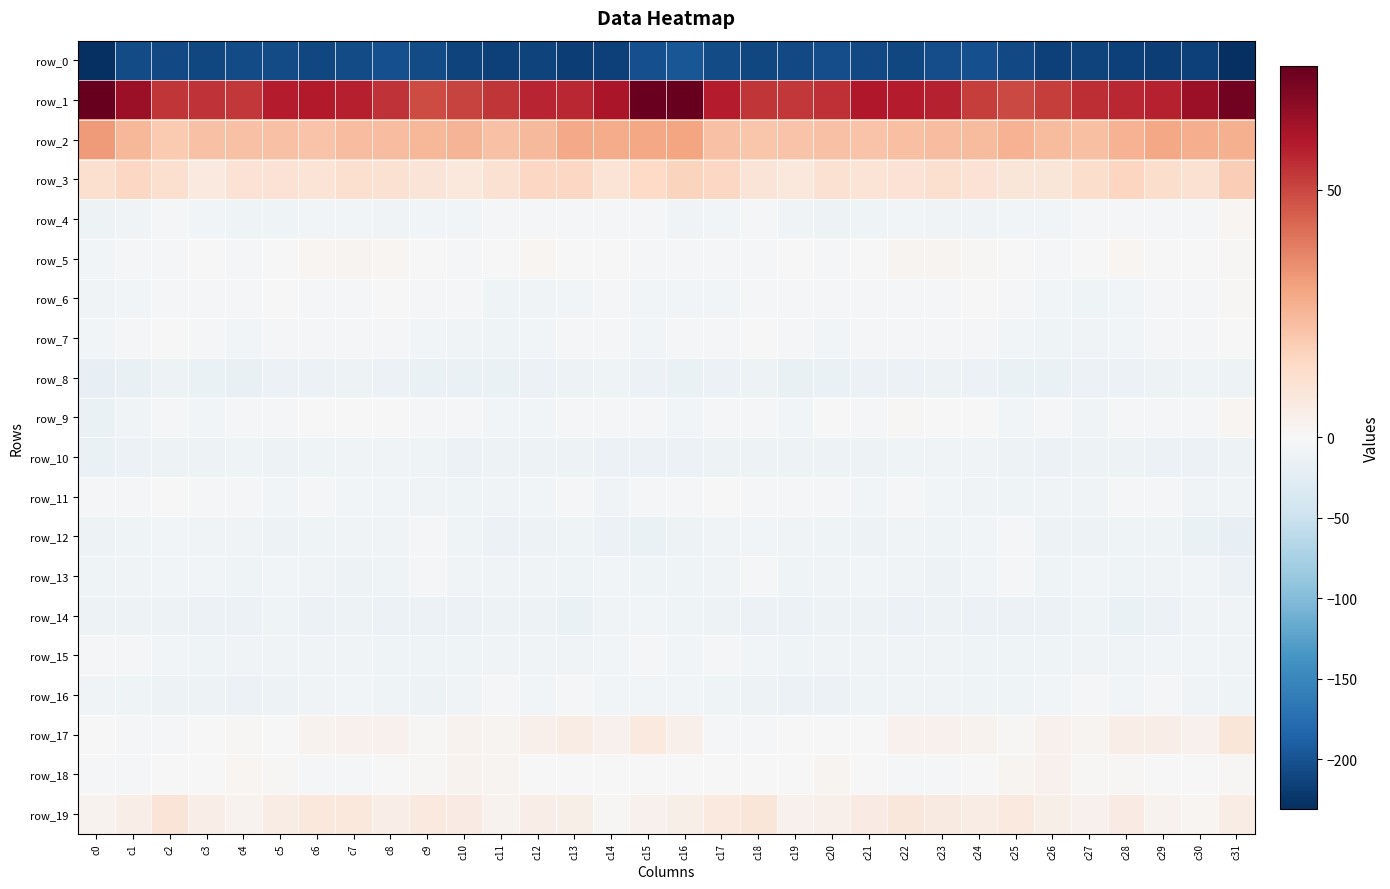

What is the spread (max minus min) of values at c17?

265.5